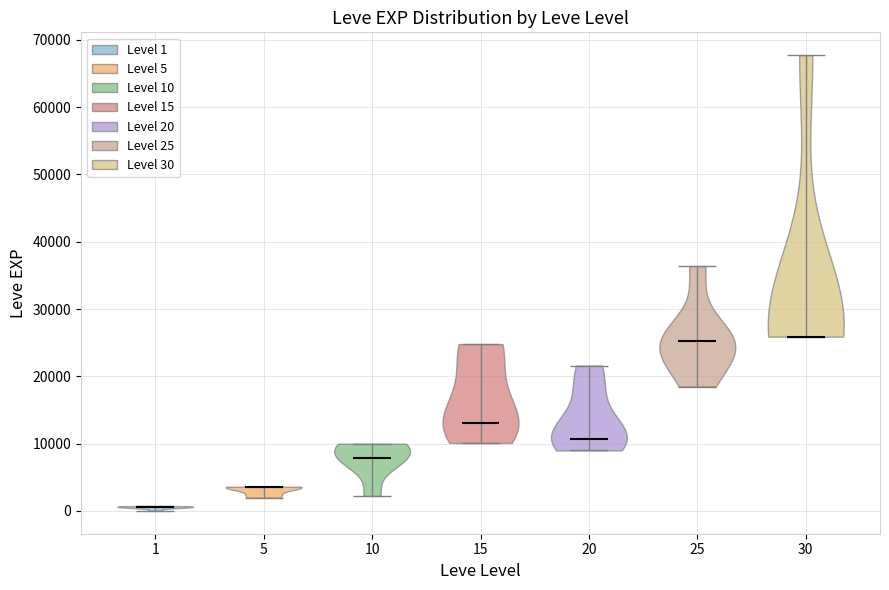

Reading left to right, read every violin against the y-axis: where its median line is, and the lowest and highest points it reaches. The values are not printed on the chart, so give them approximately, as read against the axis.

1: median line 1000, lowest point 0, highest point 1000
5: median line 4000, lowest point 2000, highest point 4000
10: median line 8000, lowest point 2000, highest point 10000
15: median line 13000, lowest point 10000, highest point 25000
20: median line 11000, lowest point 9000, highest point 22000
25: median line 25000, lowest point 18000, highest point 36000
30: median line 26000, lowest point 26000, highest point 68000